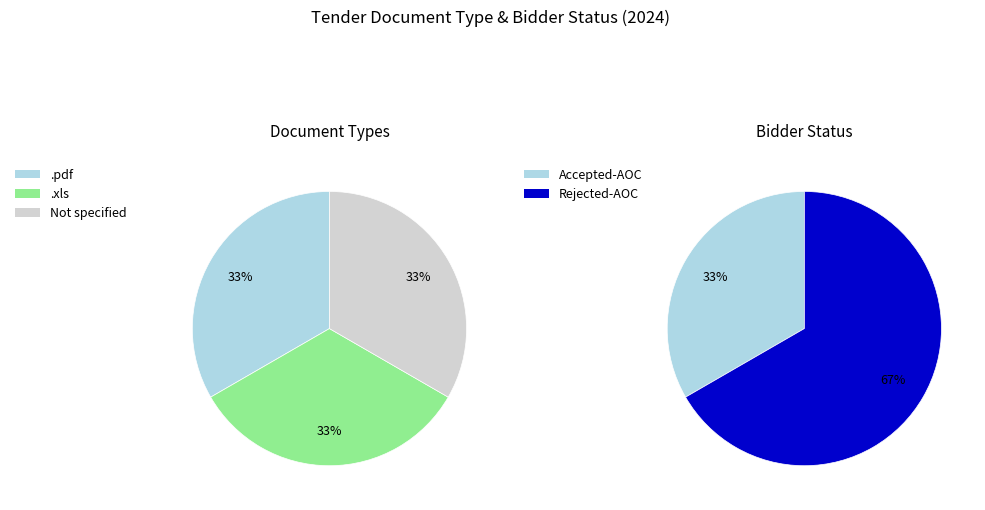

What is the total percentage of Rejected-AOC and Accepted-AOC?

100.0%